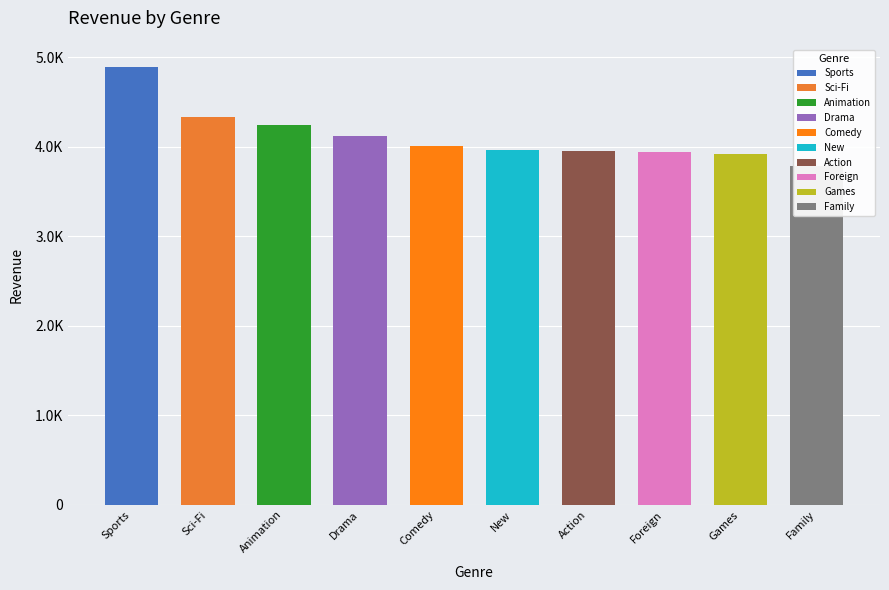

Is it true that the value at Family is 1418.3?

False